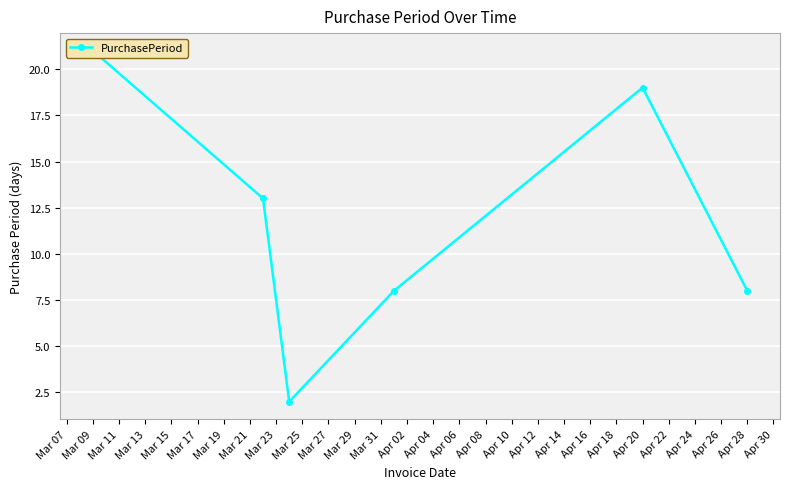

What is the sum of all values?

71